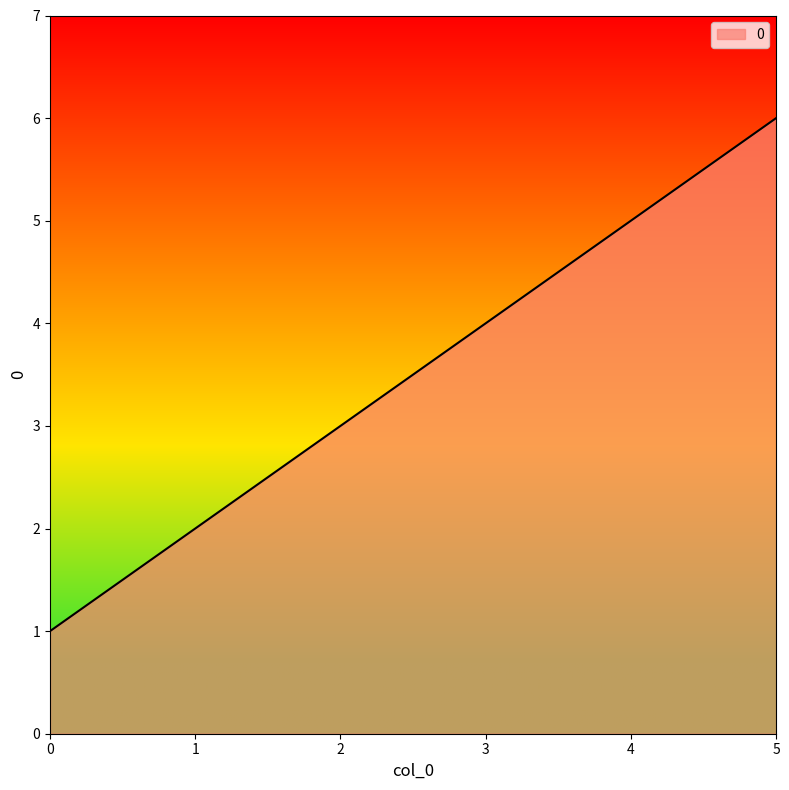

Reading left to right, list all the values displayed in this chart.

1	2	3	4	5	6